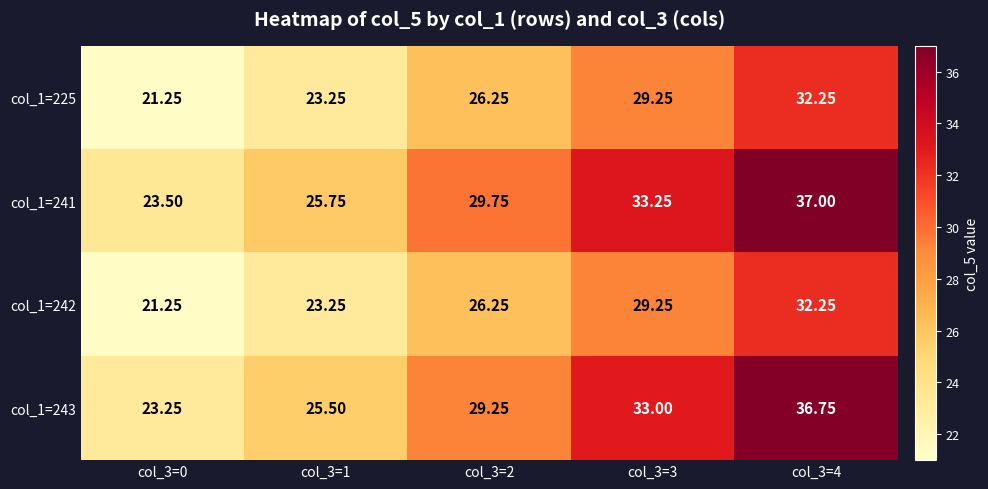

Is the value of col_1=242 at col_3=1 greater than the value of col_1=225 at col_3=0?

Yes